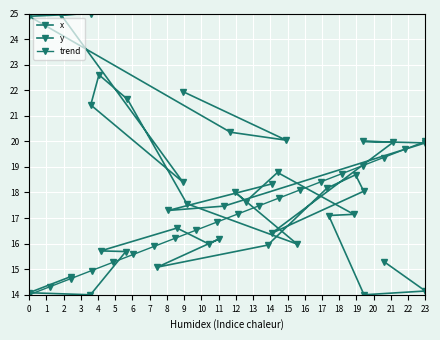

What is the average value of the y series?

16.9